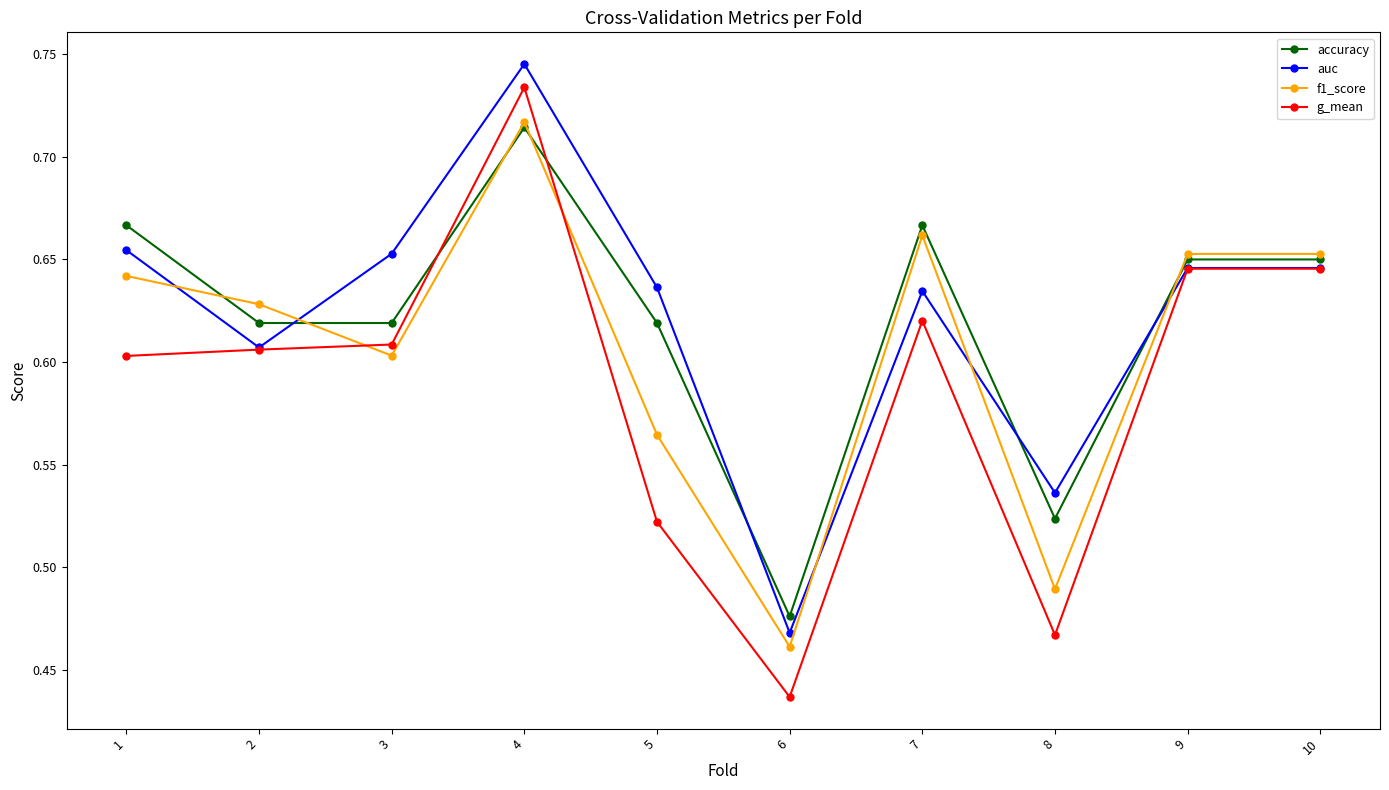

Where is the first local maximum for accuracy?

4